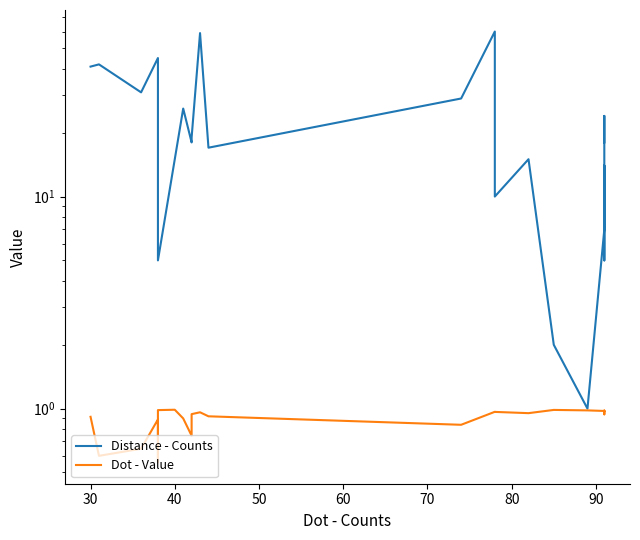

What is the greatest value displayed?

60.0